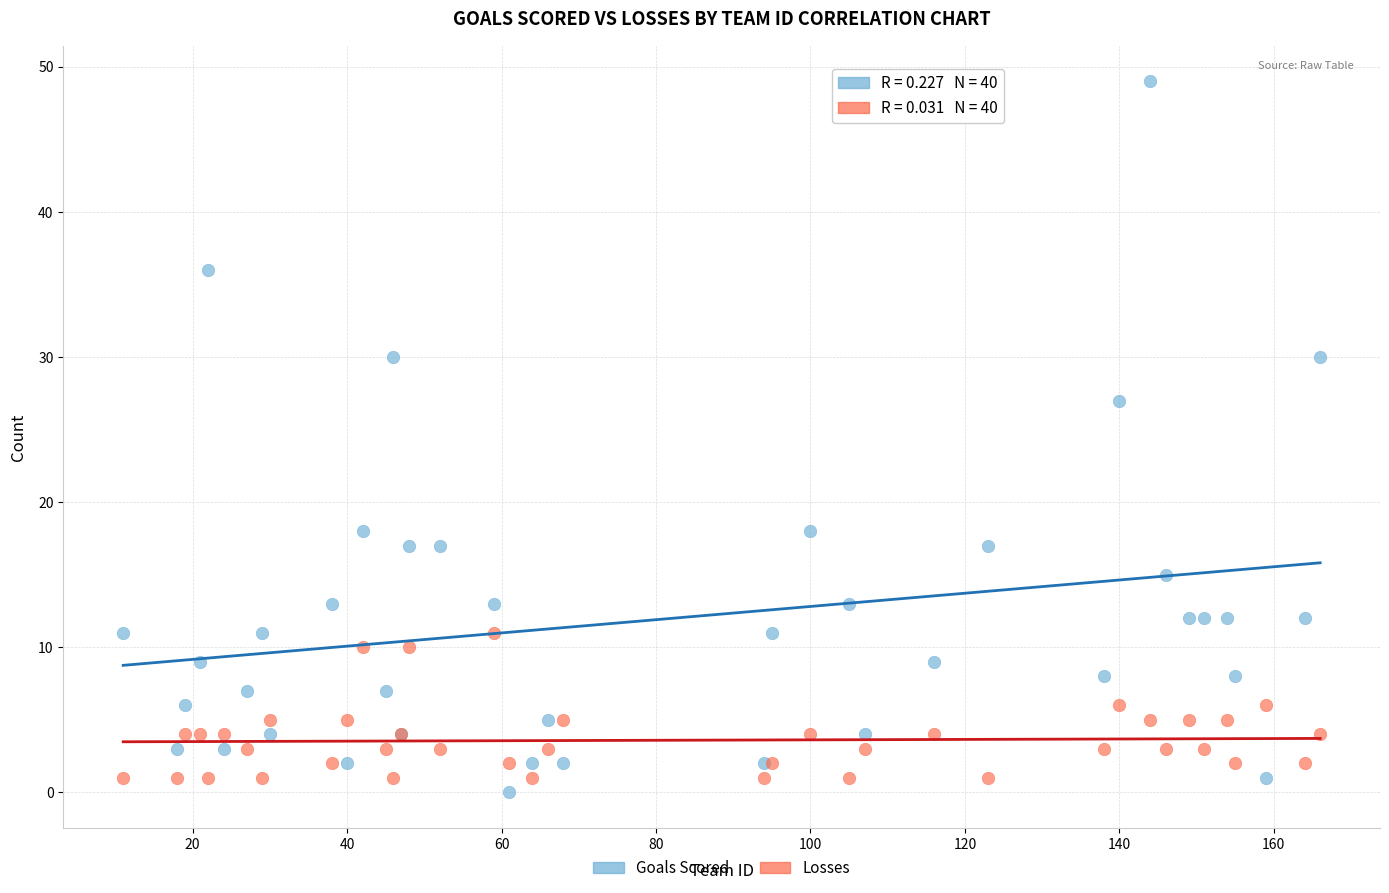

Which series contains the lowest Y value?

Goals Scored